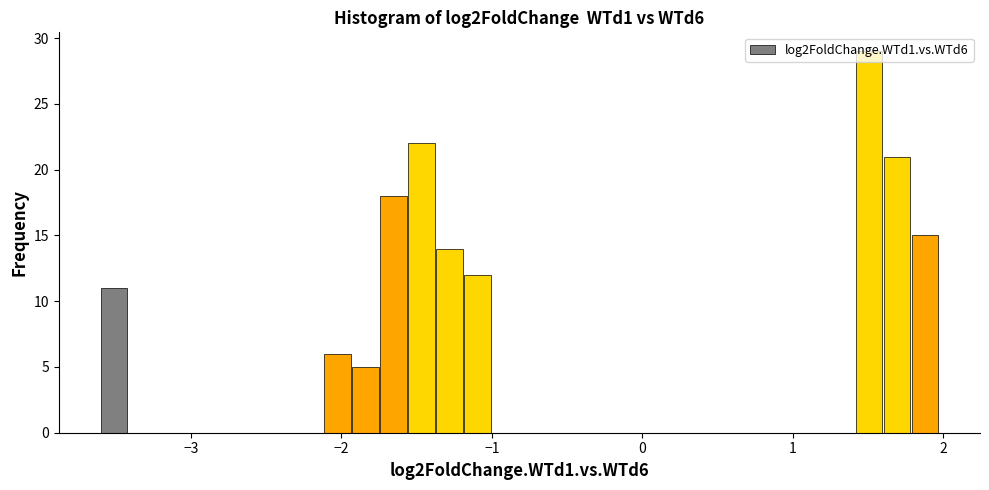

Around what value on the x-axis is the tallest bar? Give the approximate position of its centre, as read against the axis.

1.5